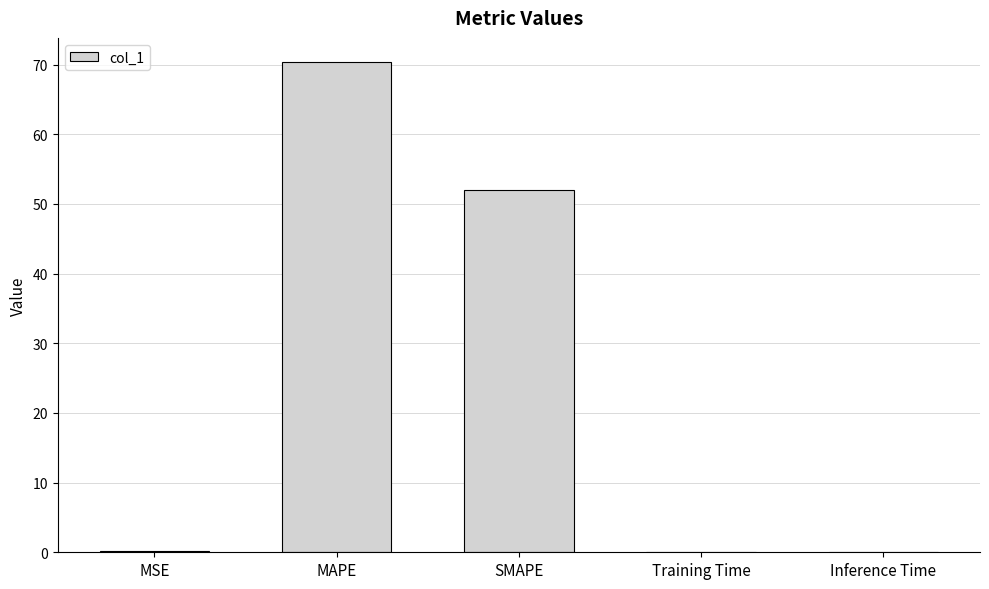

Which label corresponds to the largest value in the chart?

MAPE